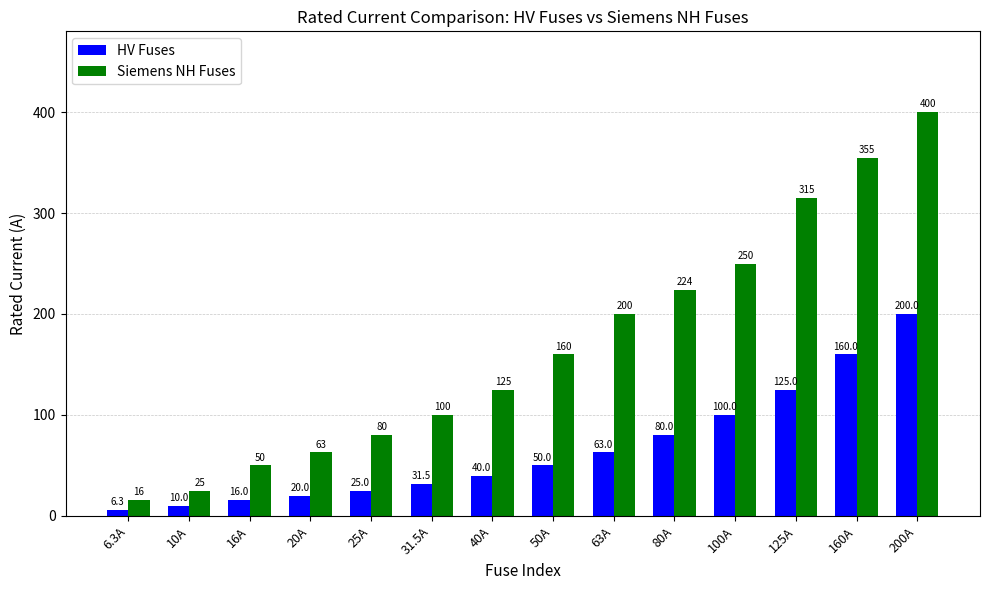

Which label corresponds to the smallest value in the chart?

6.3A